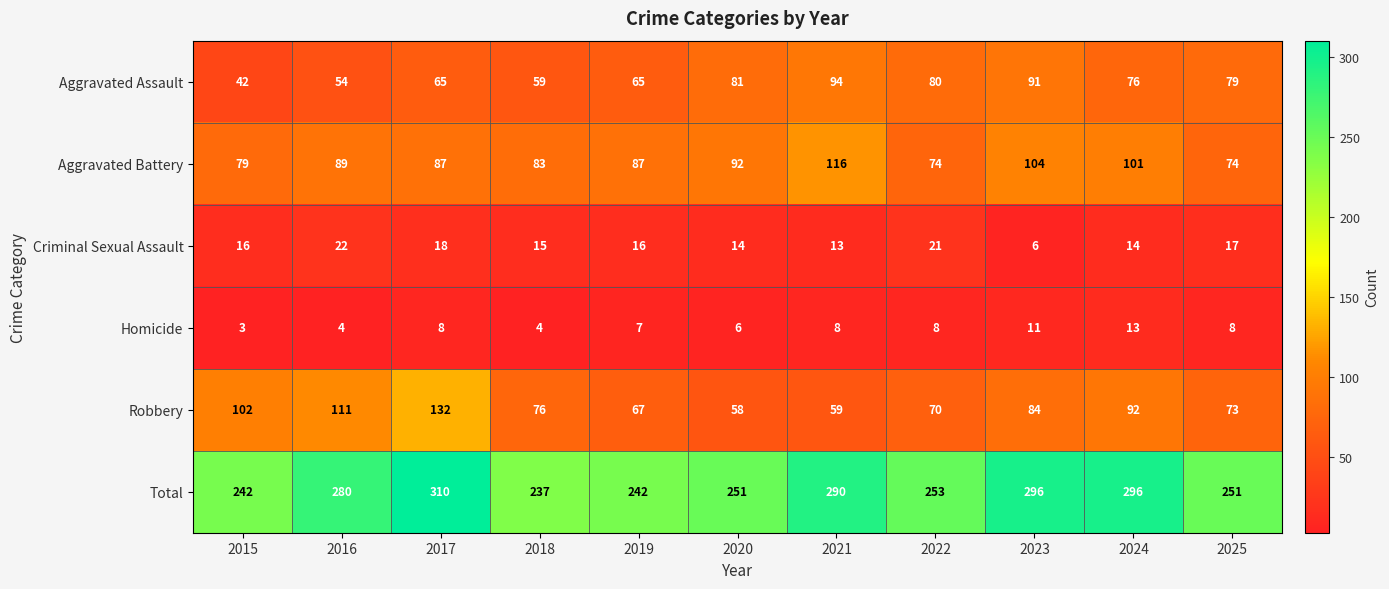

Which series has the largest total across all categories?

Total